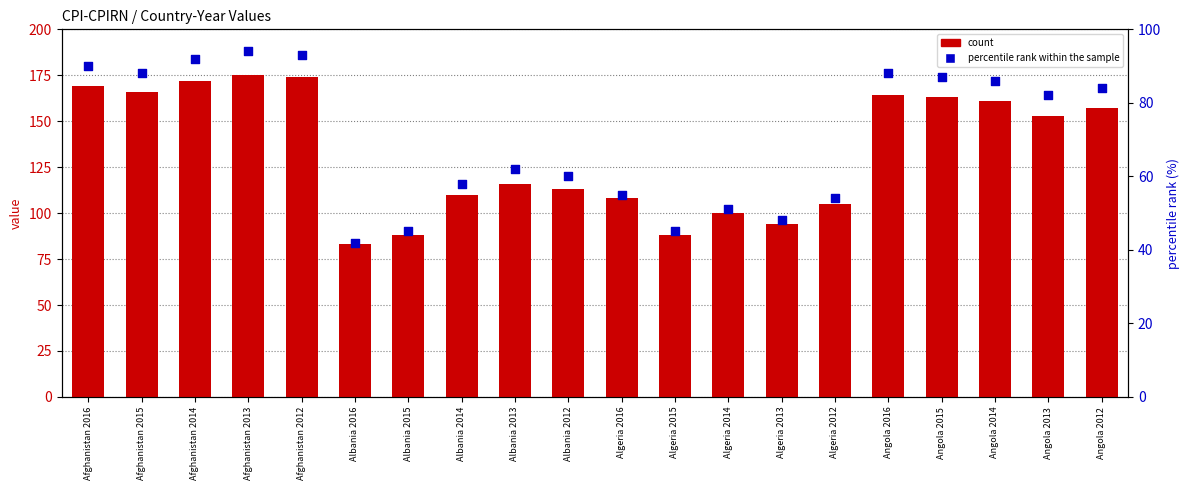

Which series has the largest total across all categories?

count